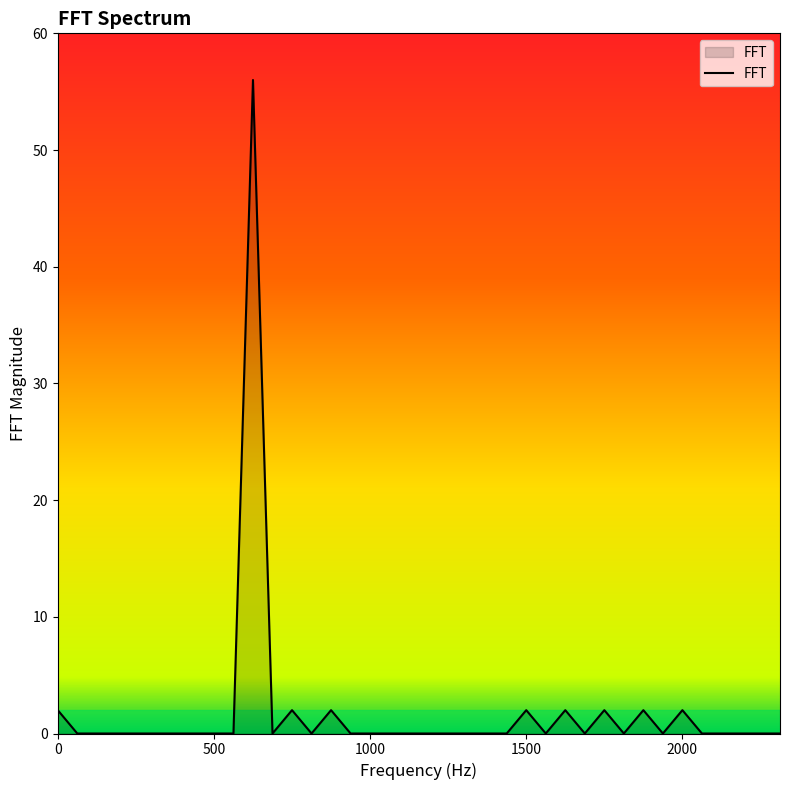

What is the maximum value shown in the chart?

56